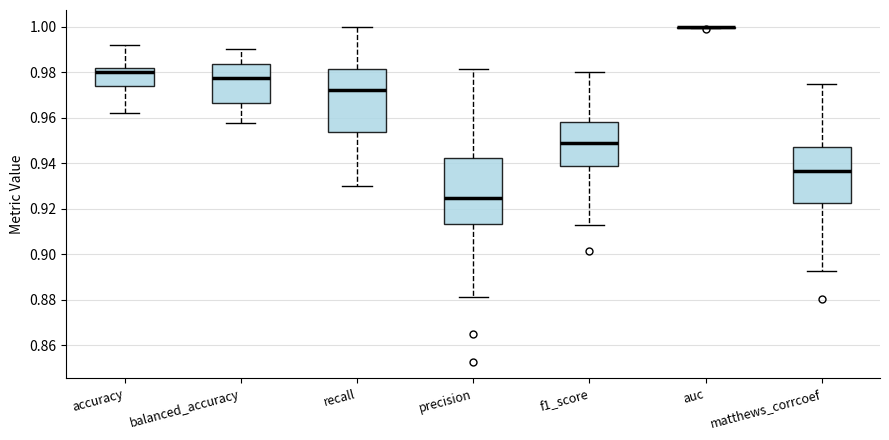

Reading left to right, transcribe this box plot: for each box, give where its median line is, the range the box spans, and where its two whiskers end, as read against the y-axis. The values are not printed on the chart, so give them approximately, as read against the axis.

accuracy: median 0.980, box 0.974 to 0.982, whiskers 0.962 to 0.992
balanced_accuracy: median 0.978, box 0.966 to 0.984, whiskers 0.958 to 0.990
recall: median 0.972, box 0.954 to 0.982, whiskers 0.930 to 1.000
precision: median 0.924, box 0.914 to 0.942, whiskers 0.882 to 0.982
f1_score: median 0.948, box 0.938 to 0.958, whiskers 0.912 to 0.980
auc: box collapsed to a line at 1.000, whiskers 1.000 to 1.000
matthews_corrcoef: median 0.936, box 0.922 to 0.946, whiskers 0.892 to 0.976